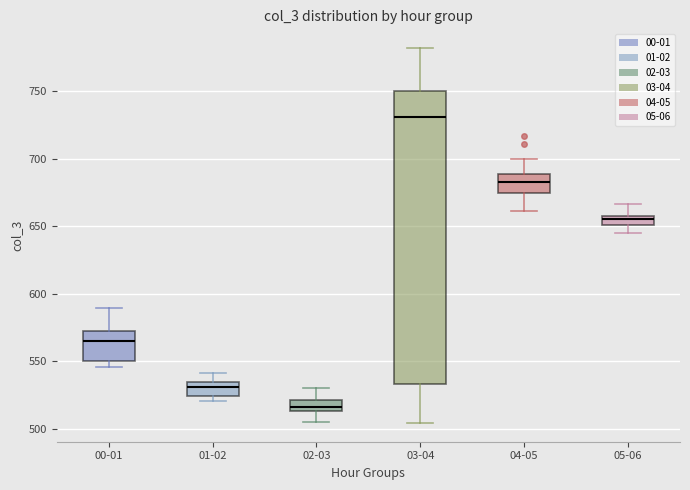

Which box is the tallest, from its lower edge to its upper edge?

03-04